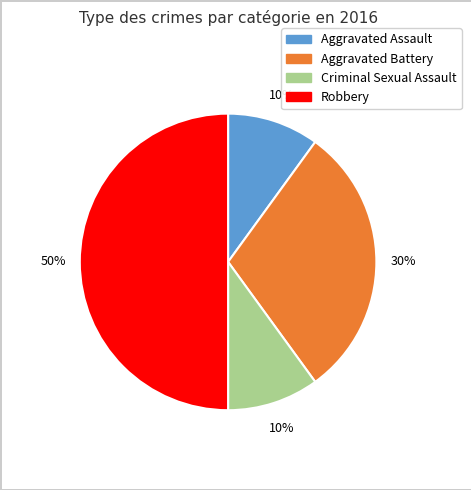

Do Robbery and Aggravated Battery together represent more than half of the pie?

Yes